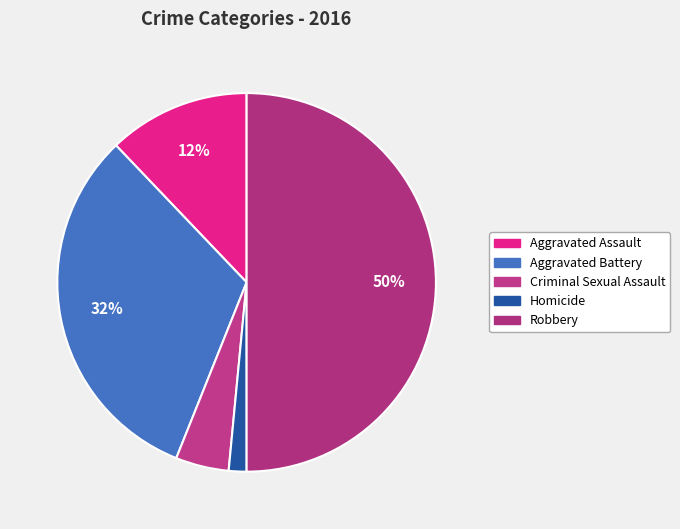

Is it true that Aggravated Battery is 32% of the pie?

True